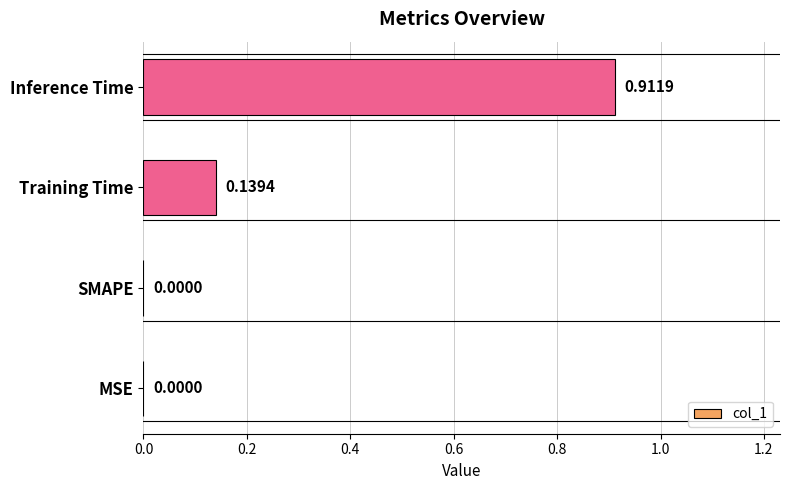

Which has a higher value, SMAPE or Inference Time?

Inference Time